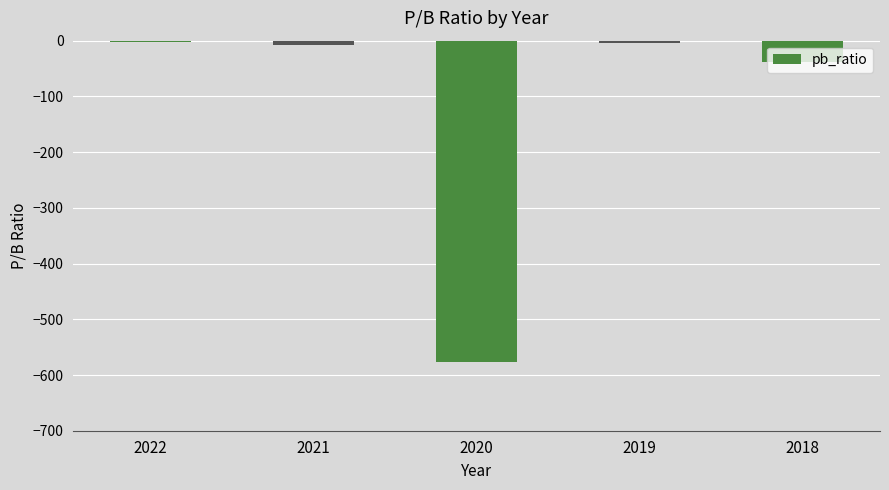

What is the greatest value displayed?

-2.6